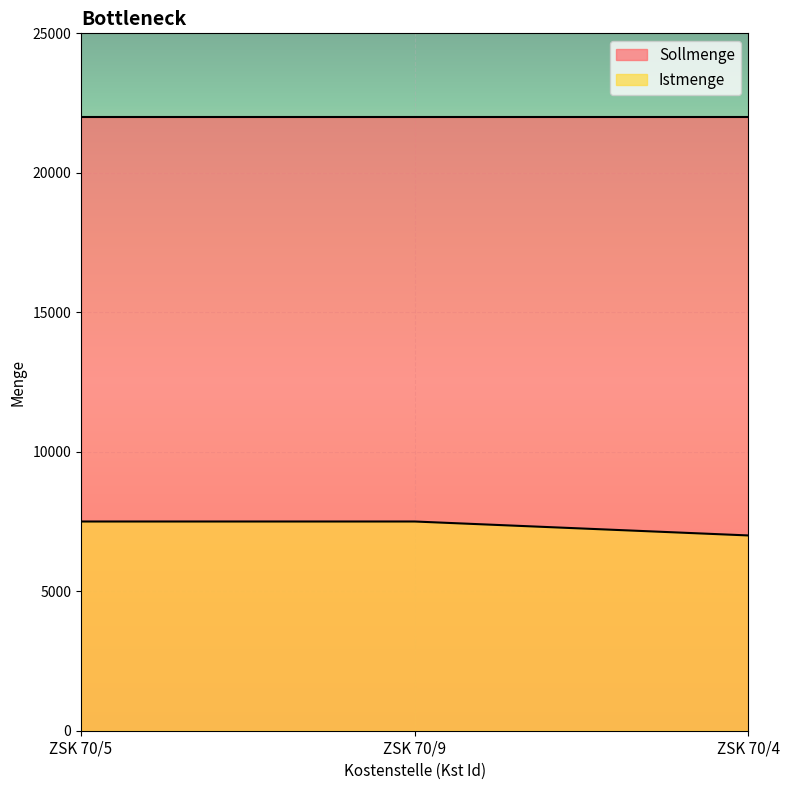

List the labels in order of value, largest first.

ZSK 70/5, ZSK 70/9, ZSK 70/4